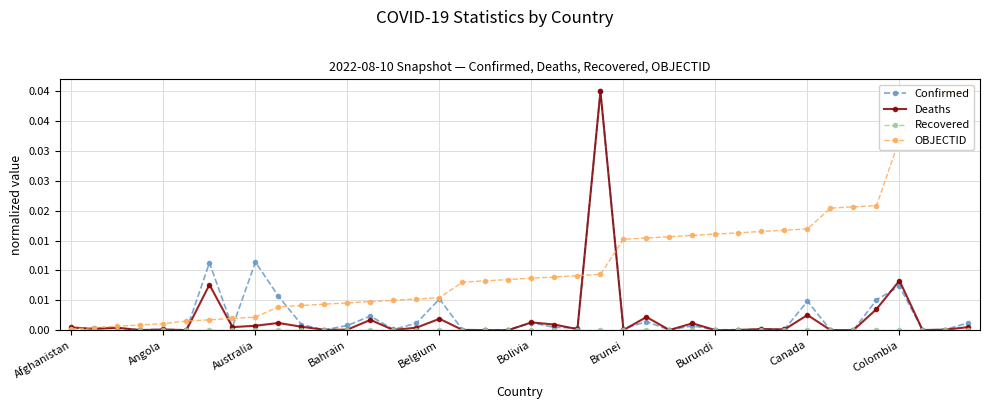

Which series has the largest total across all categories?

OBJECTID